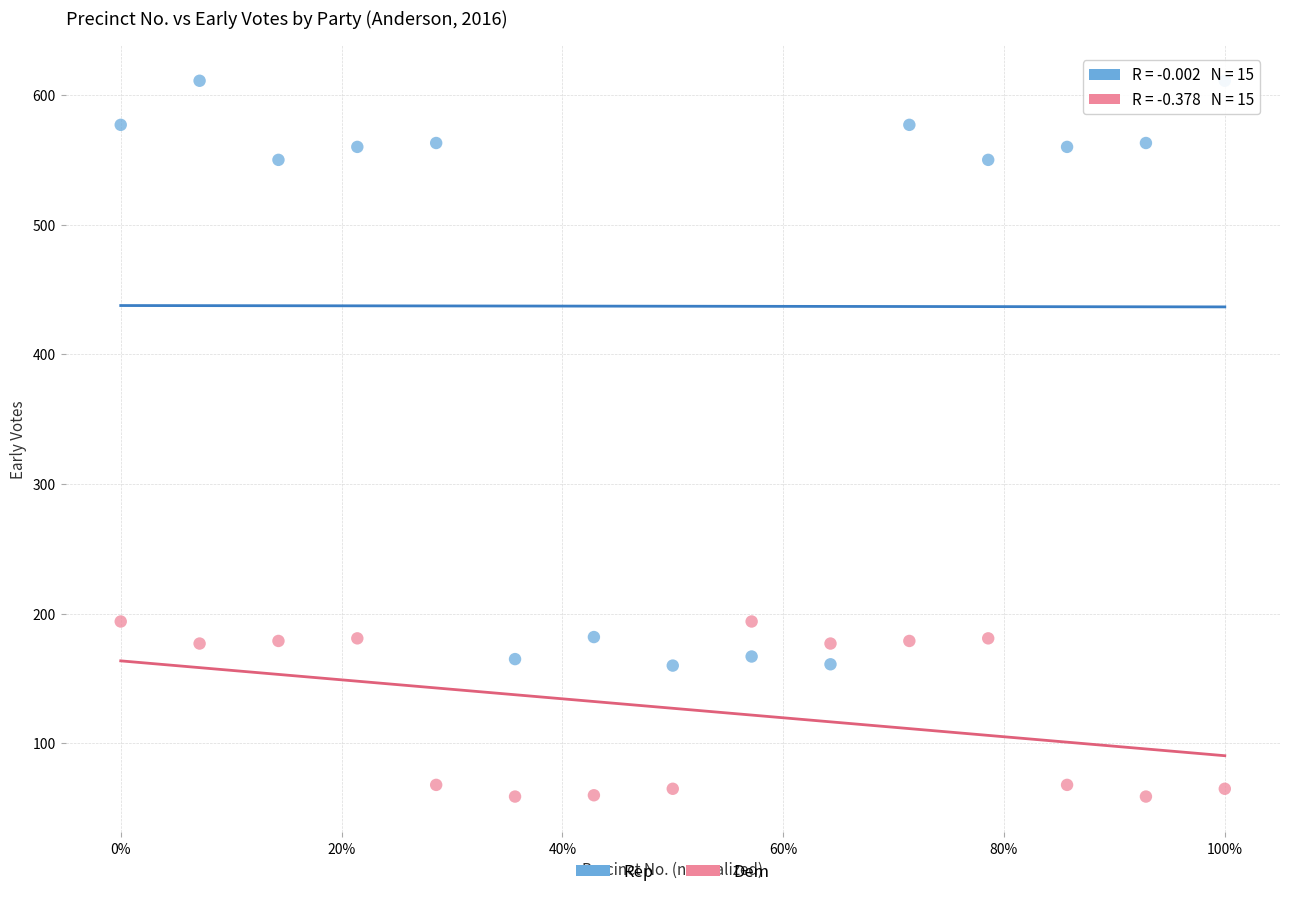

Which series has the widest spread of Y values?

Rep